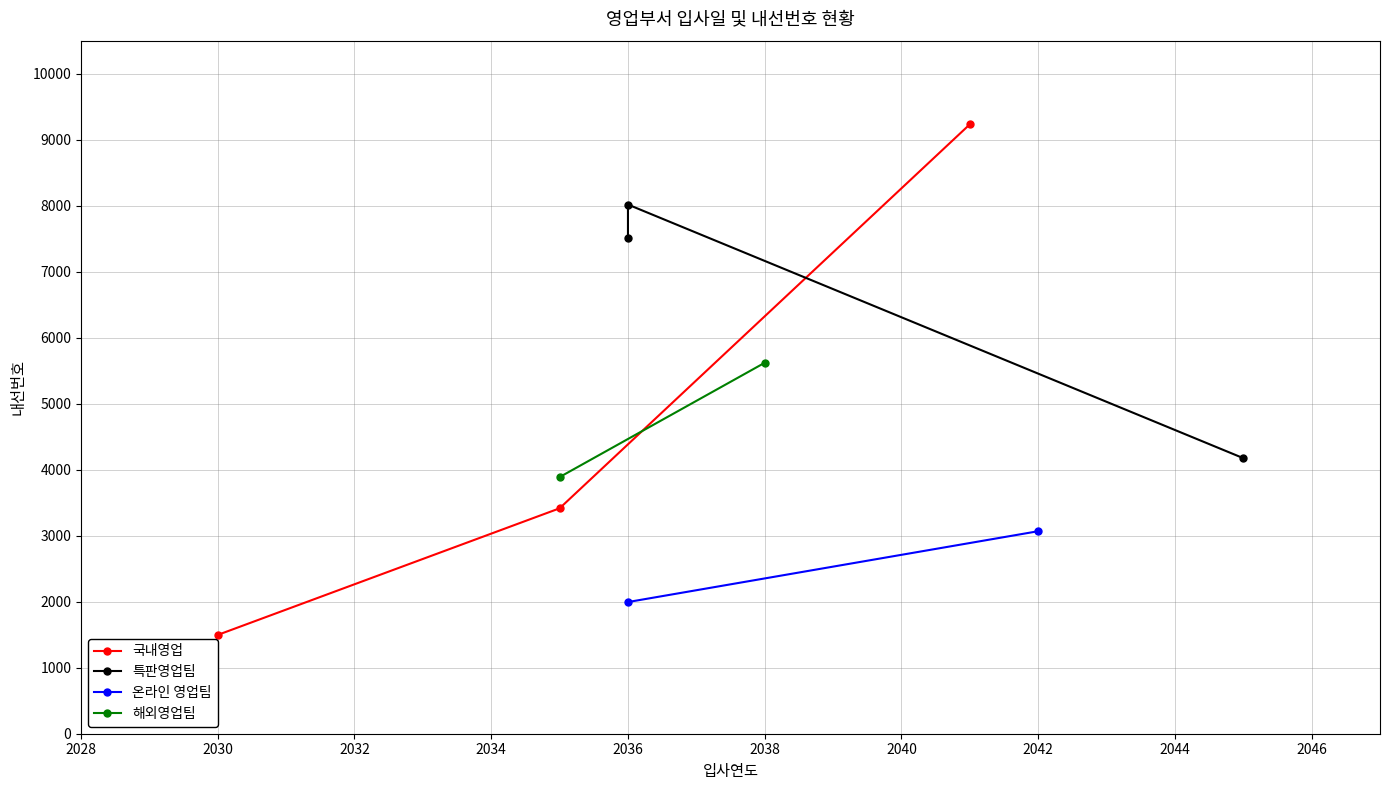

What is the value of the 국내영업 point at the 3rd from the left?

9232